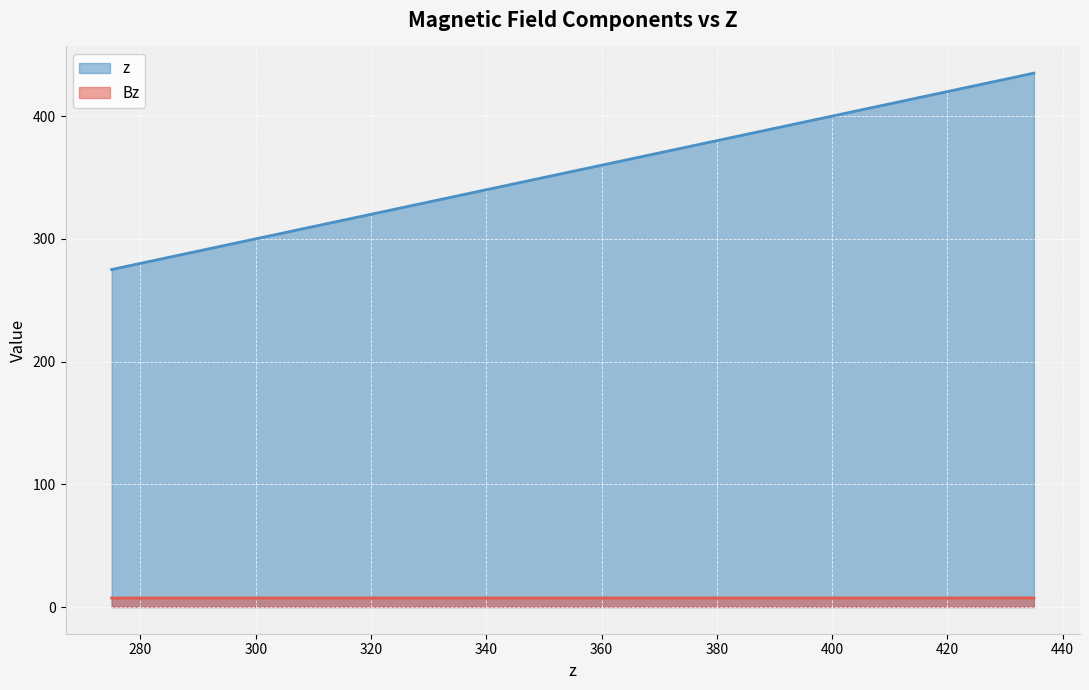

How many values in the z series exceed 355?

9